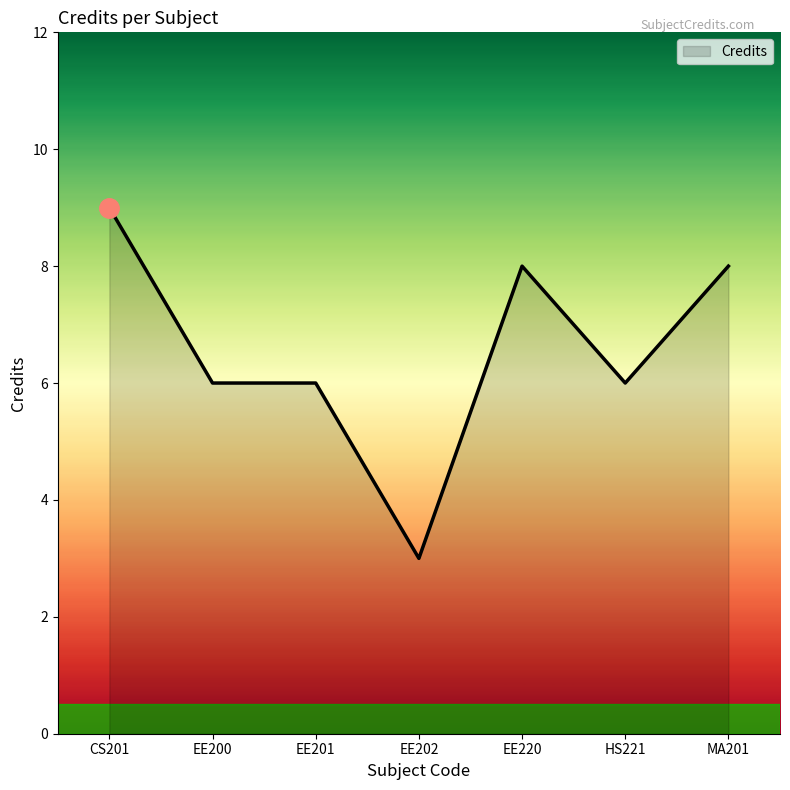

Which has a higher value, EE201 or EE220?

EE220